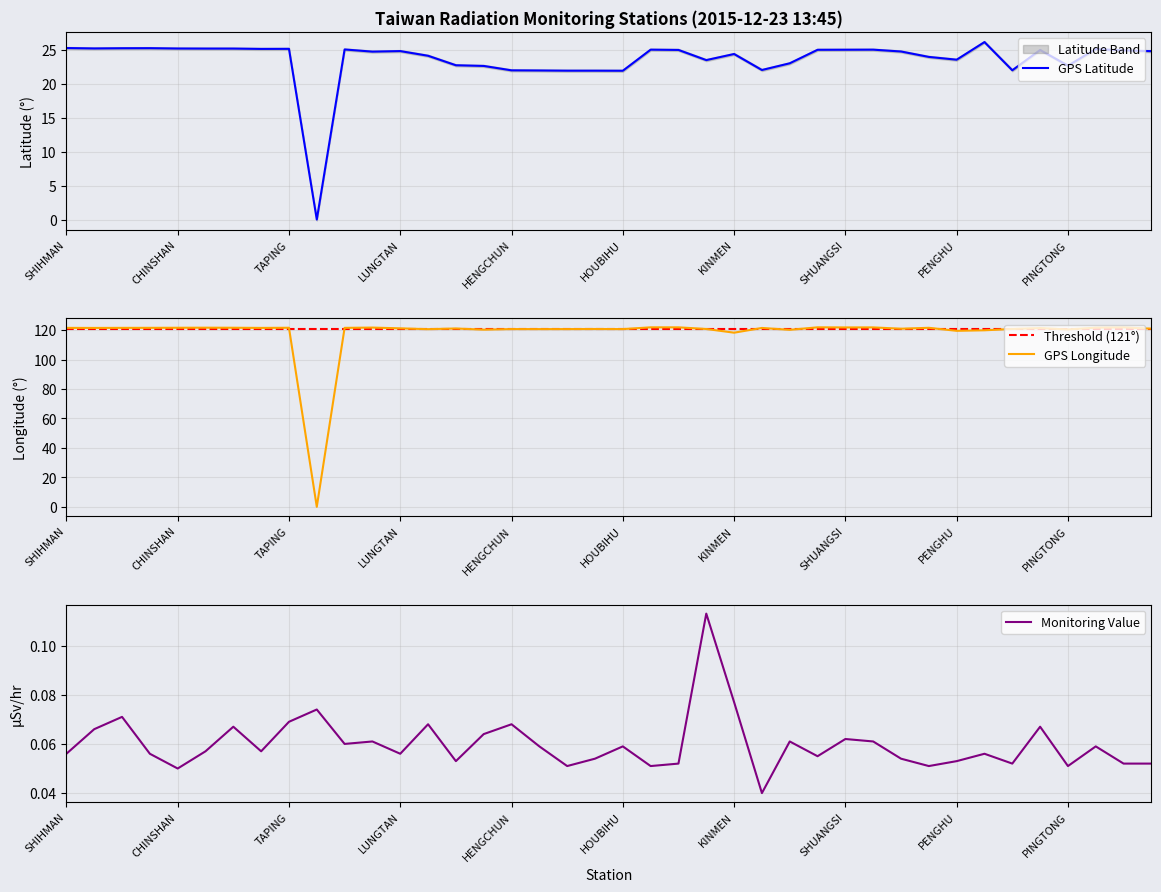

How many lines are shown in the chart?

3